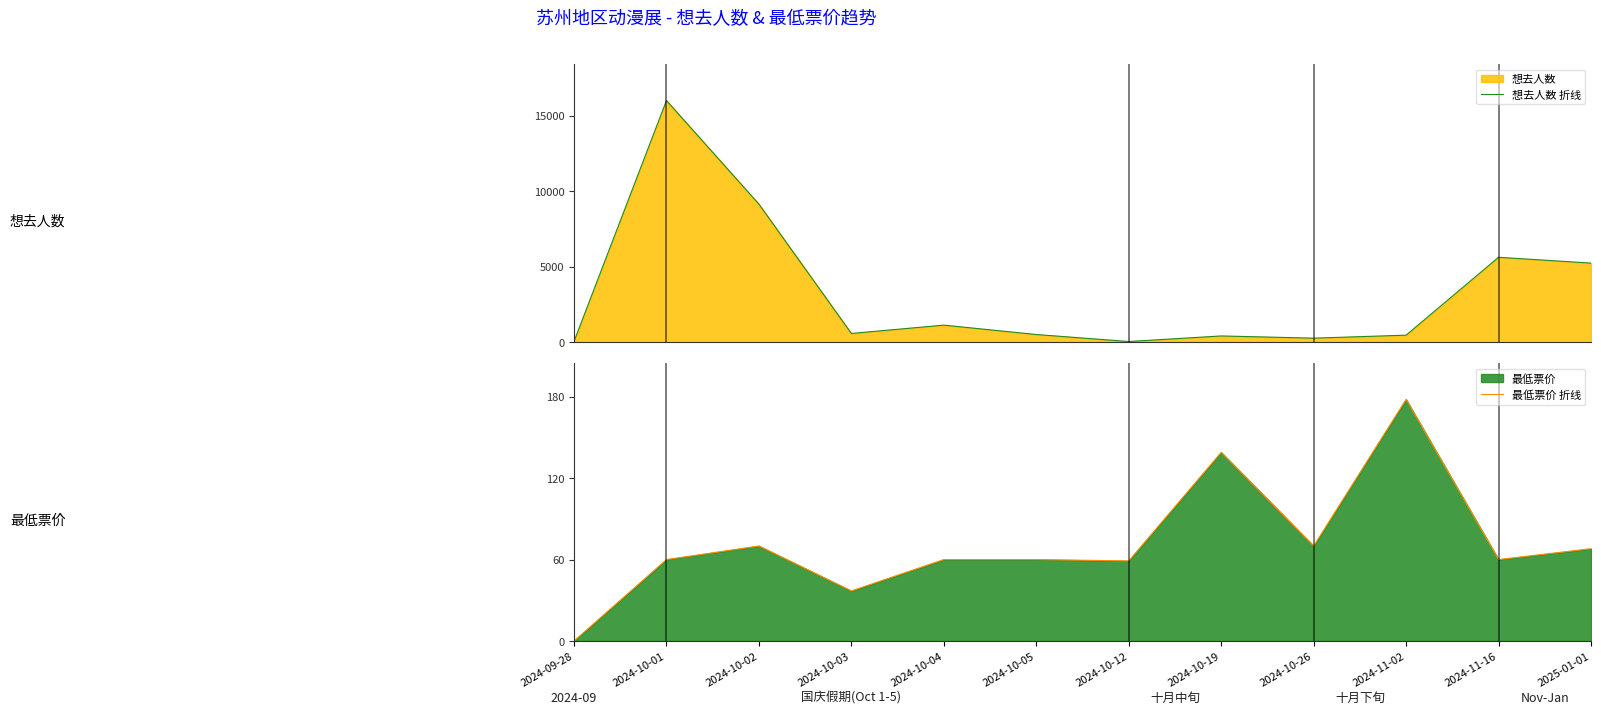

At which category does 想去人数 折线 reach its first local valley?

2024-10-03